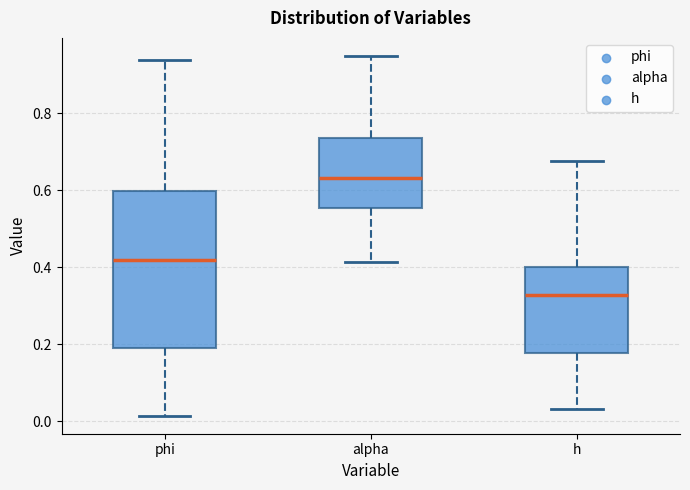

Where is the lower edge of the box for alpha on the y-axis? The values are not printed on the chart, so give them approximately, as read against the axis.

0.56